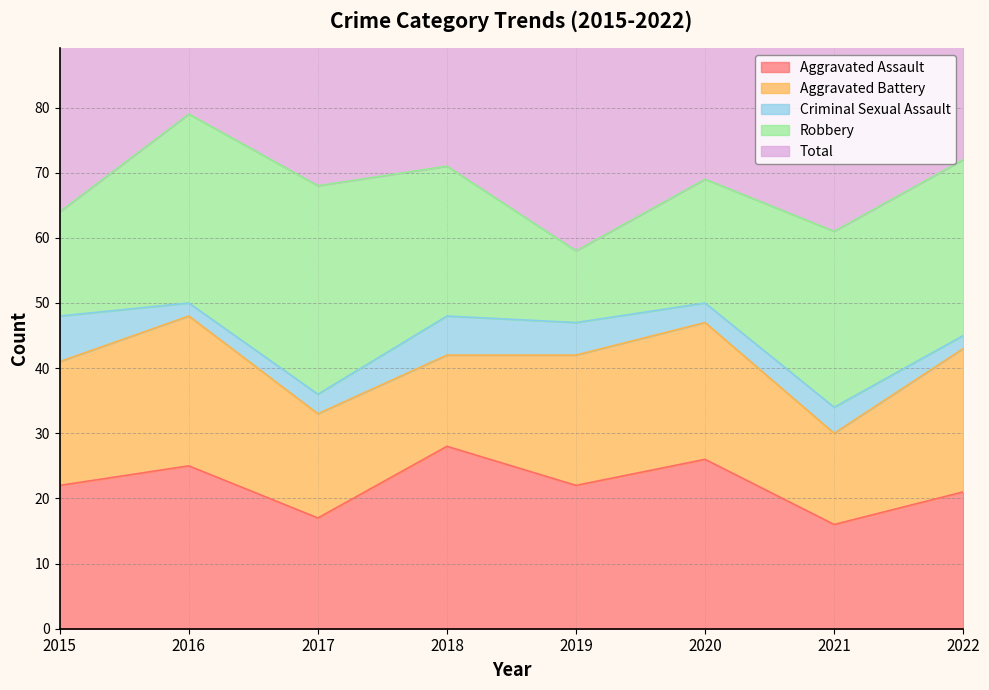

How many data points in Criminal Sexual Assault are above 4?

3